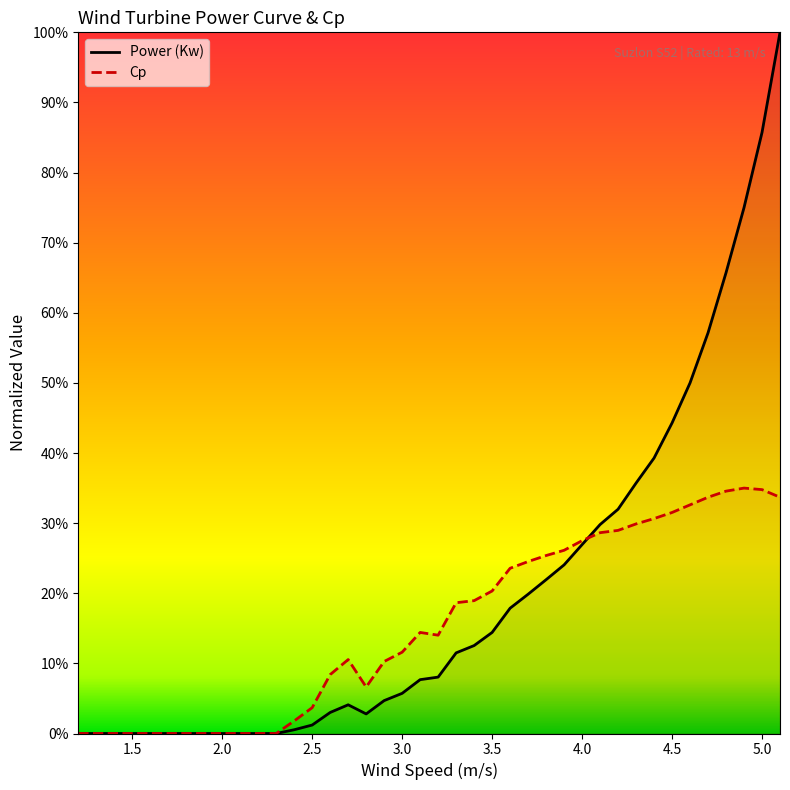

How many intersections are there between Cp and Power (Kw)?

1